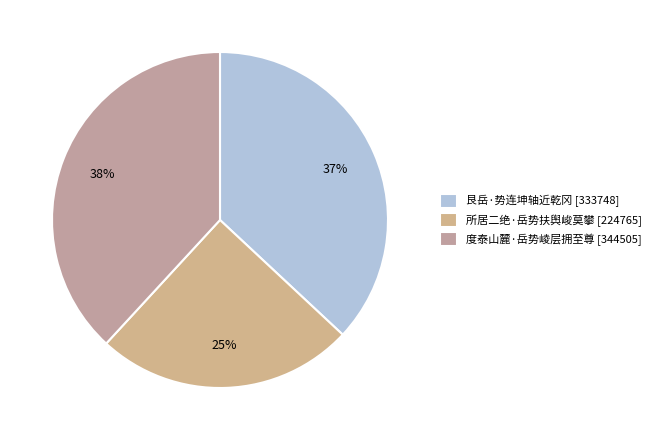

To the nearest percent, what is the average slice percentage?

33%